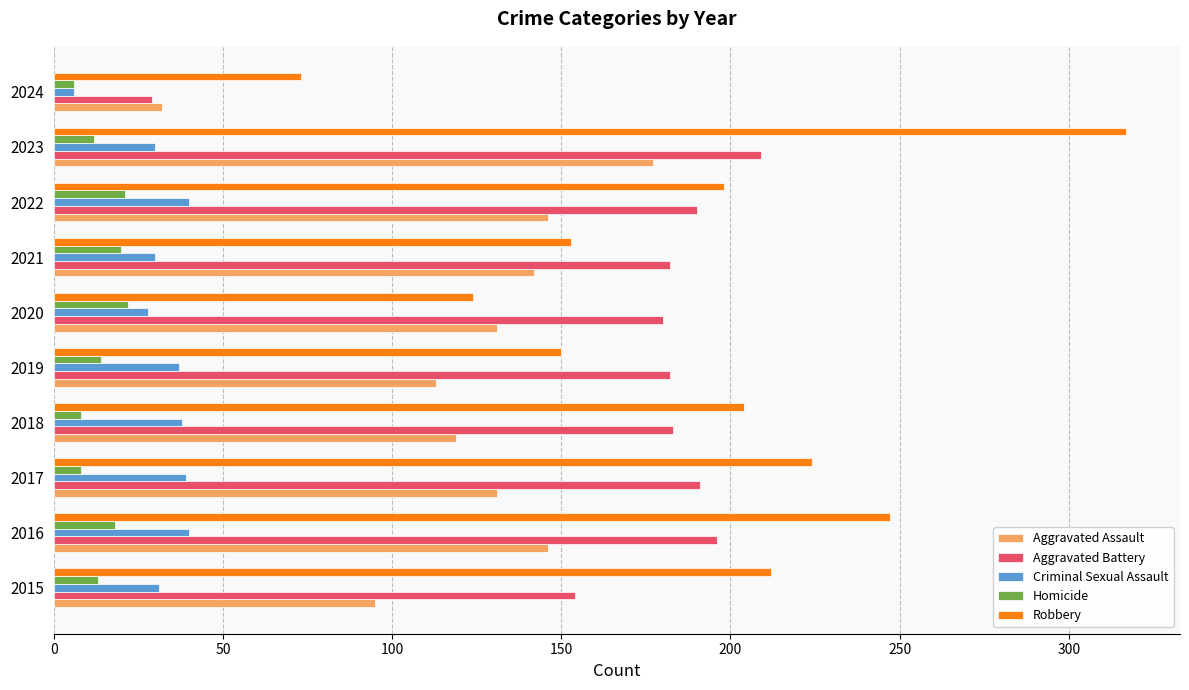

What is the difference between the maximum and second lowest values in the Robbery series?

193